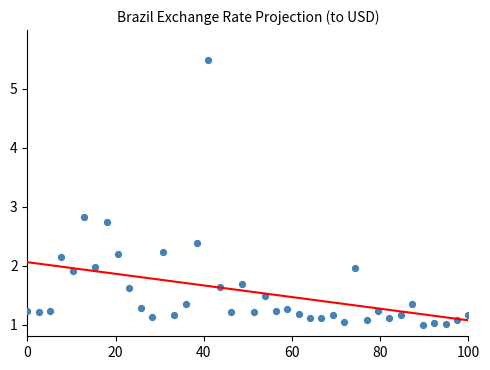

What is the range of Y values (max minus min)?

4.5